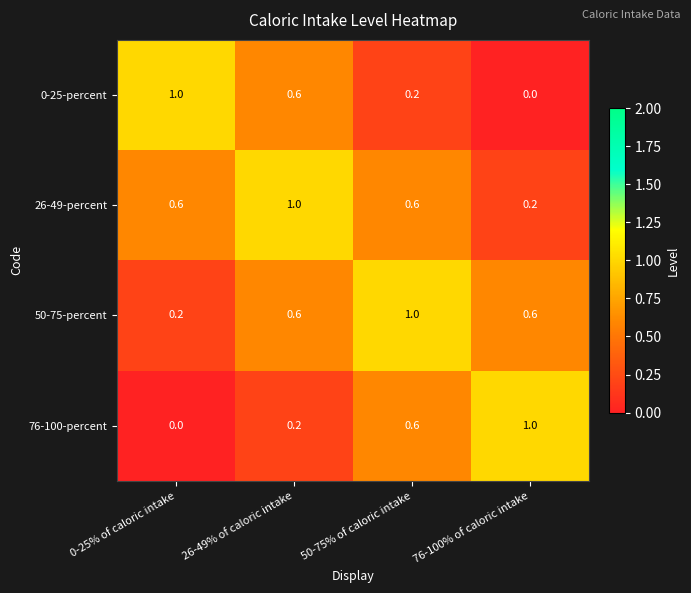

The 26-49-percent series shows 1.0 at 0-25% of caloric intake. True or false?

False